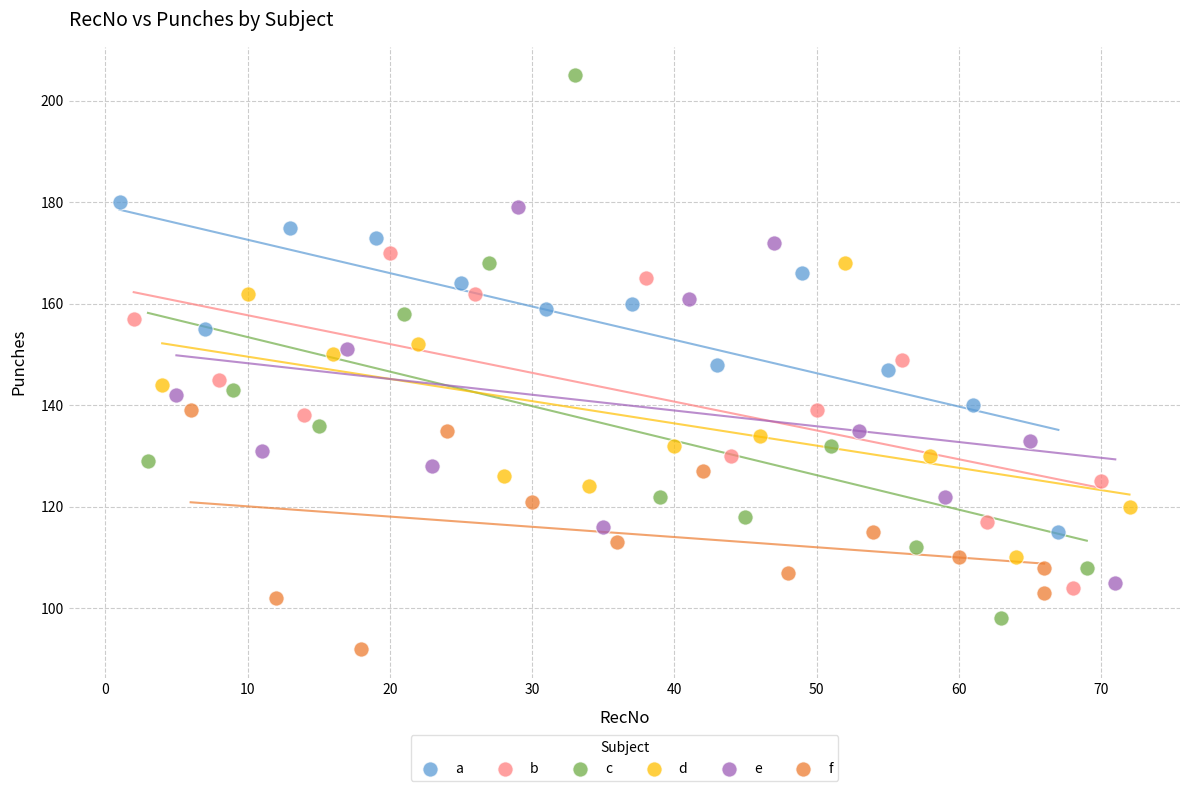

What are all the series names shown in the legend?

a, b, c, d, e, f